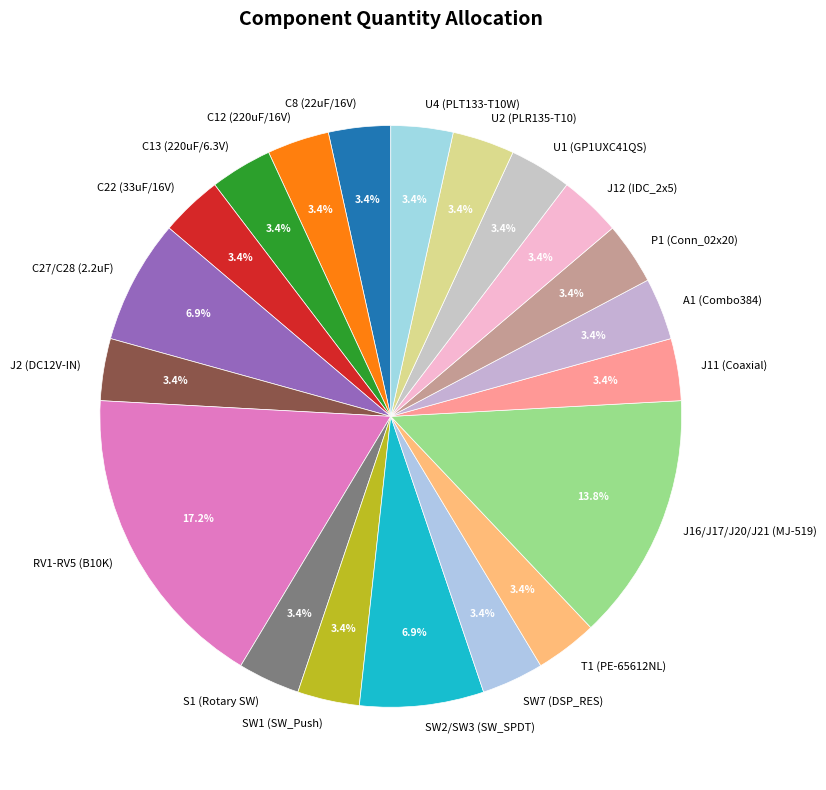

True or false: J11 (Coaxial) accounts for 3% of the total.

True